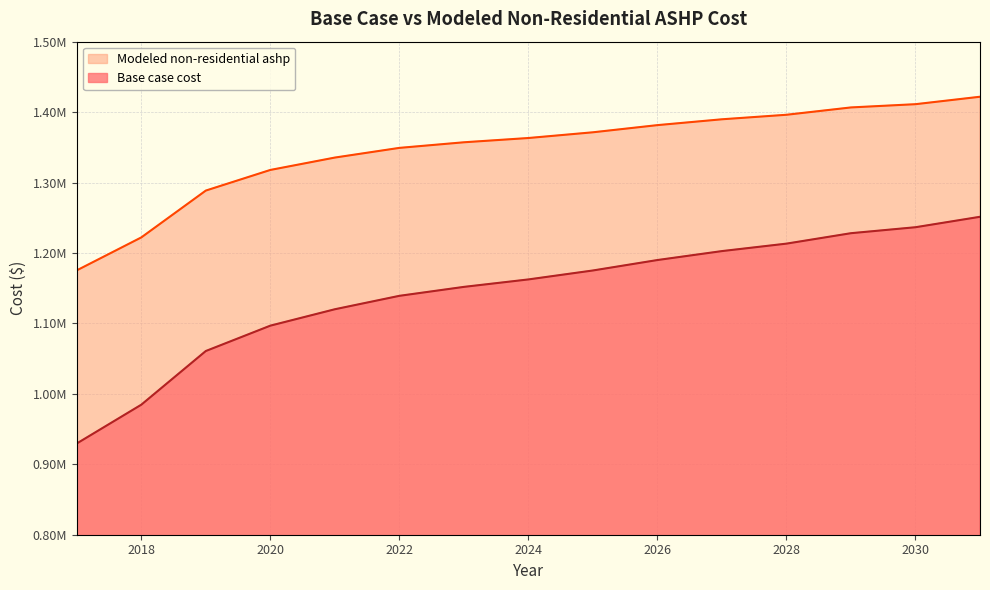

List the series in order of their overall mean, highest first.

Modeled non-residential ashp, Base case cost